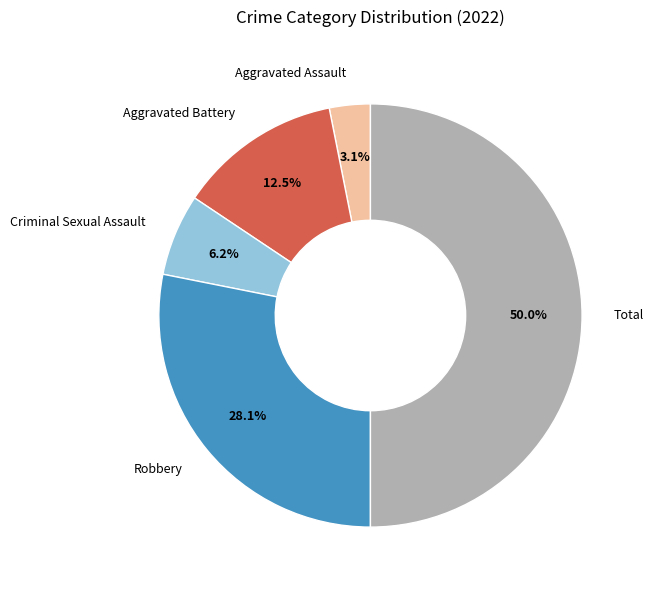

What is the ratio of the value at Aggravated Battery to the value at Aggravated Assault?

4.0